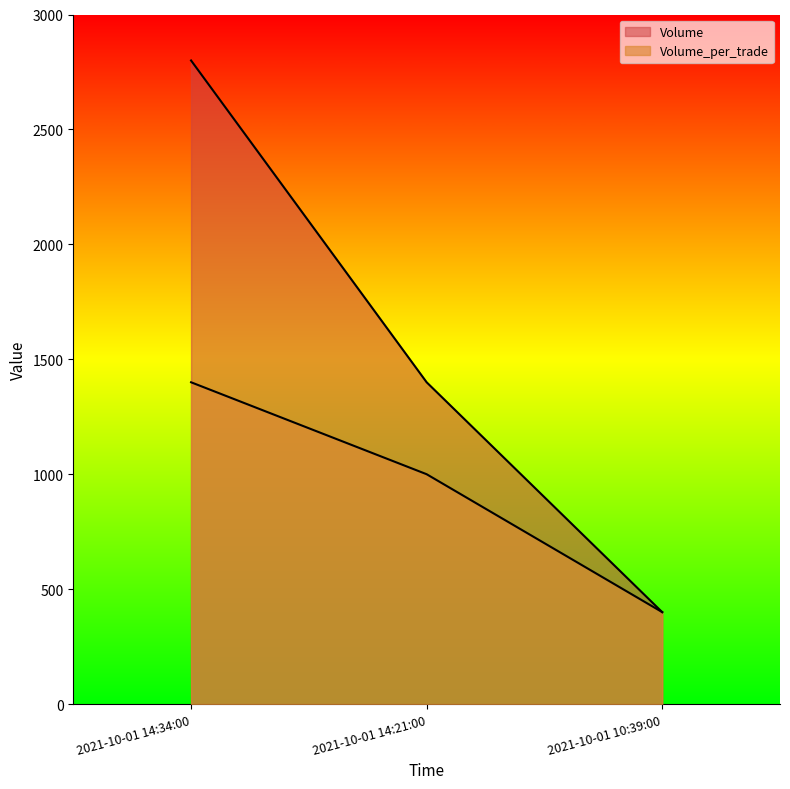

Count the Volume_per_trade values in the range 400 to 1400.

3